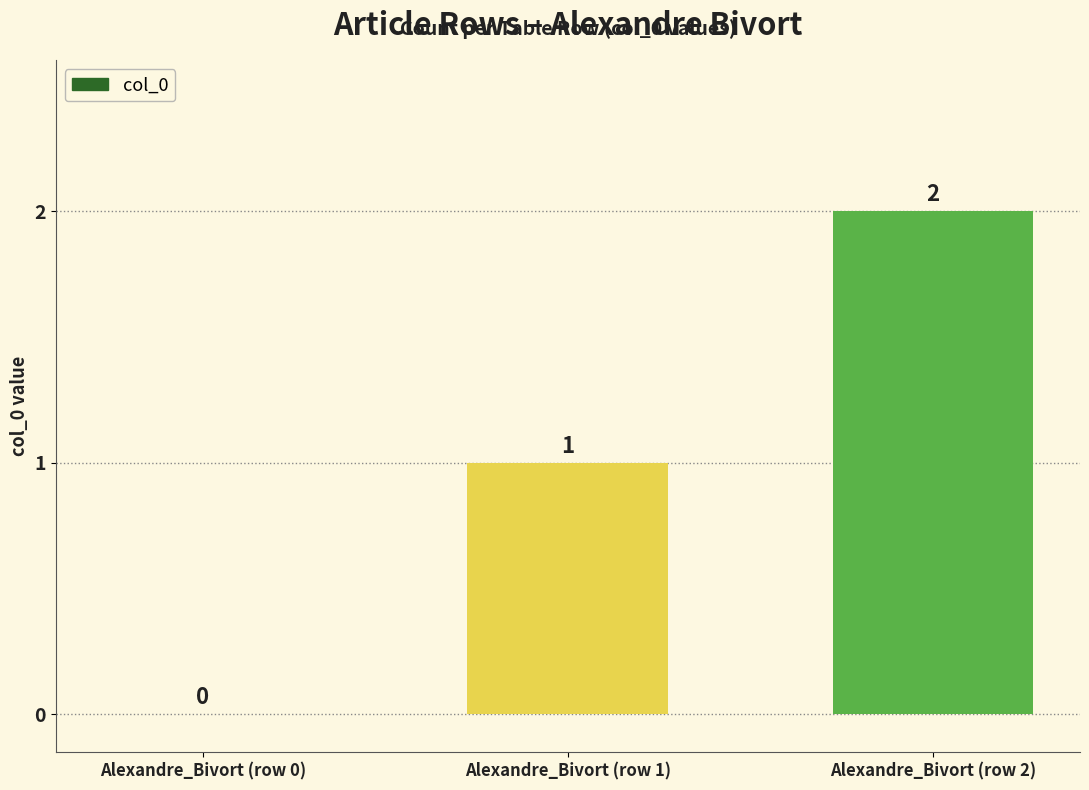

What is the difference between the values at Alexandre_Bivort (row 1) and Alexandre_Bivort (row 2)?

1